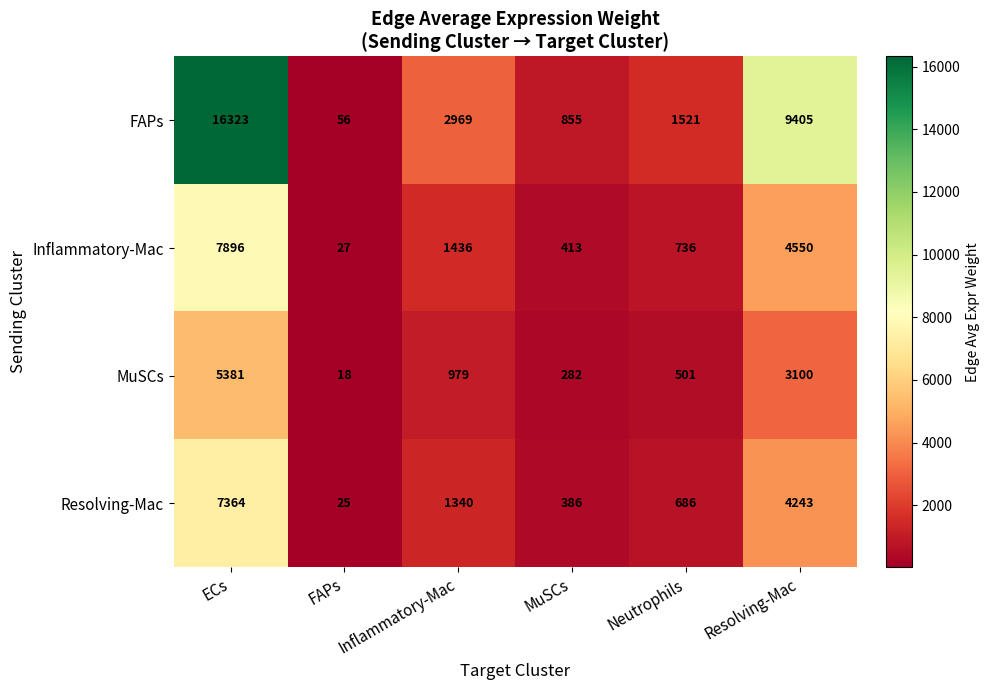

Which series has the largest range (max minus min)?

FAPs